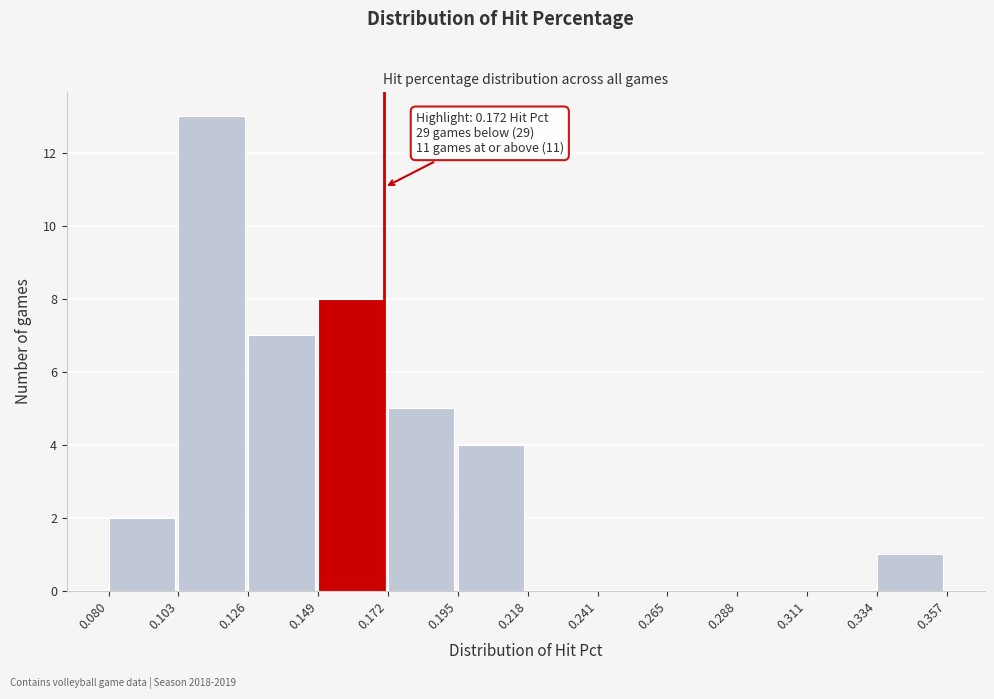

Which range on the x-axis has the tallest bar?

0.103 to 0.126